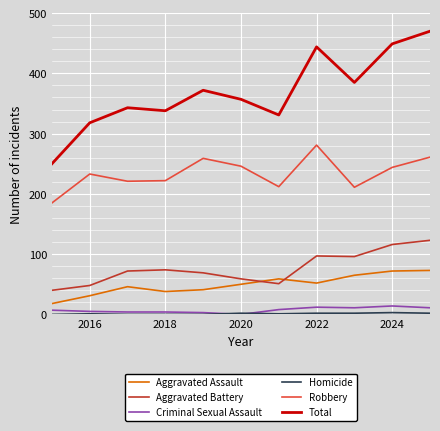

How many categories are shown in the chart?

11